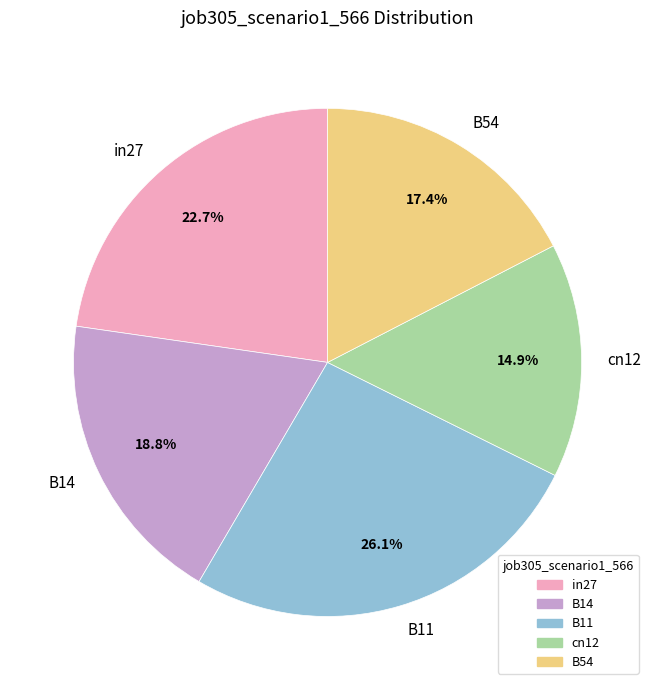

True or false: B14 accounts for 19% of the total.

True